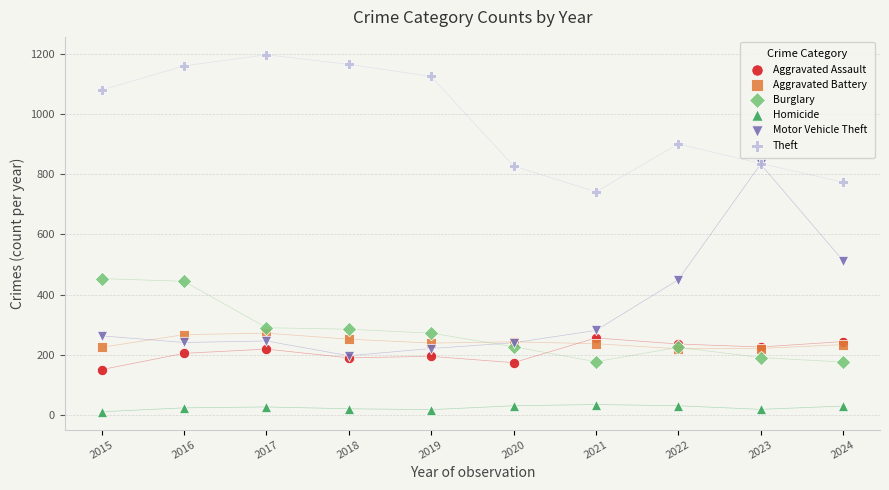

Which series has the largest Y range (max minus min)?

Motor Vehicle Theft